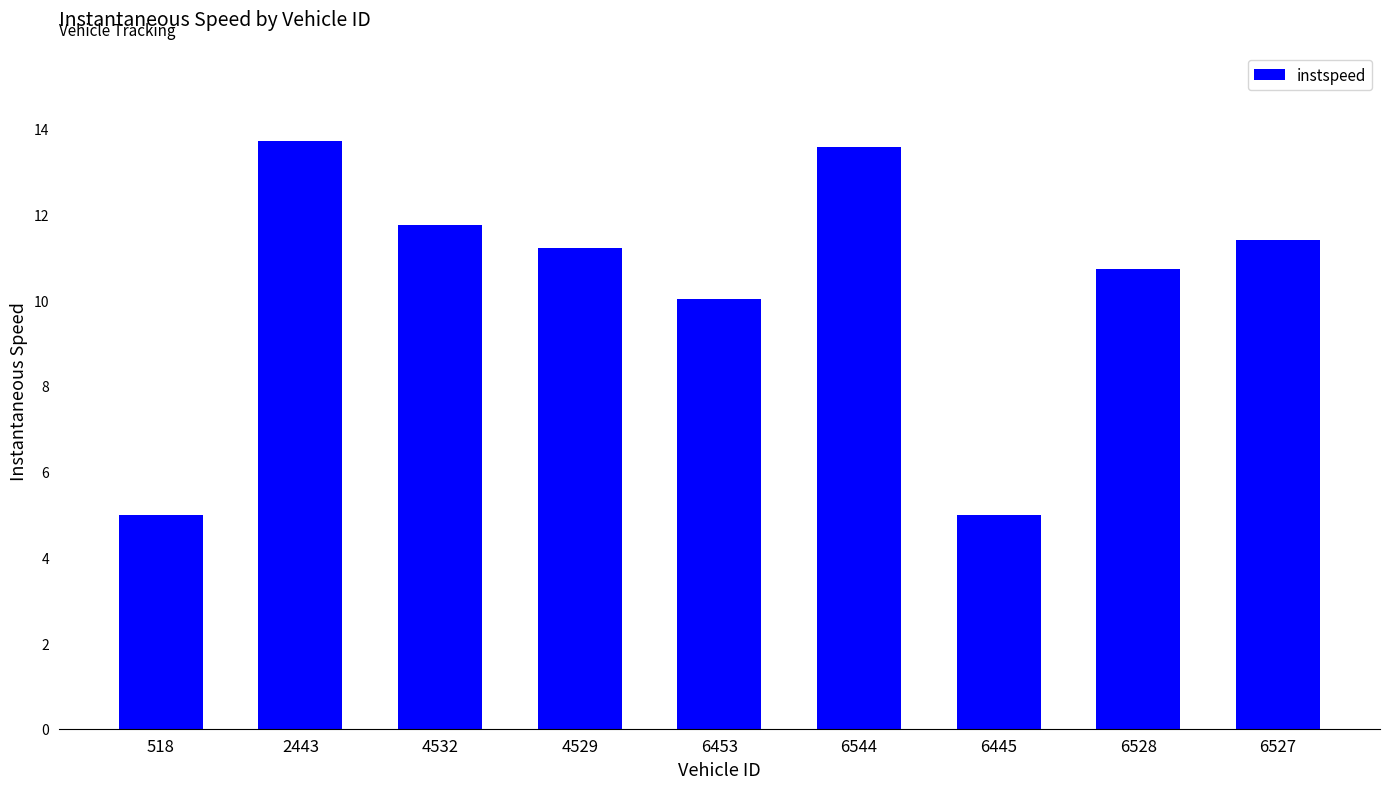

True or false: the data shows 5.0 at 518.

True